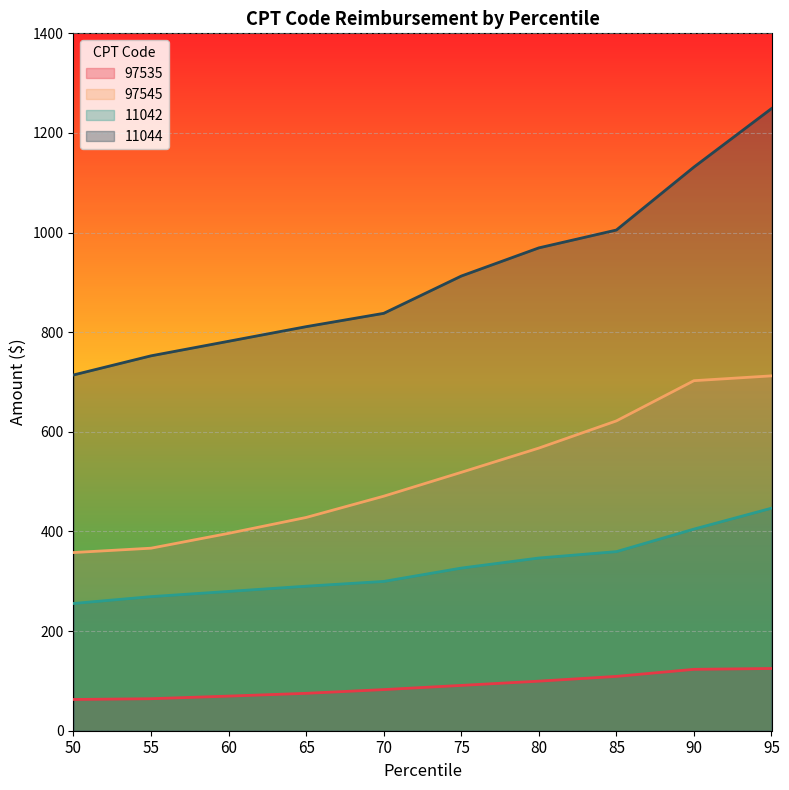

How many categories are shown in the chart?

10